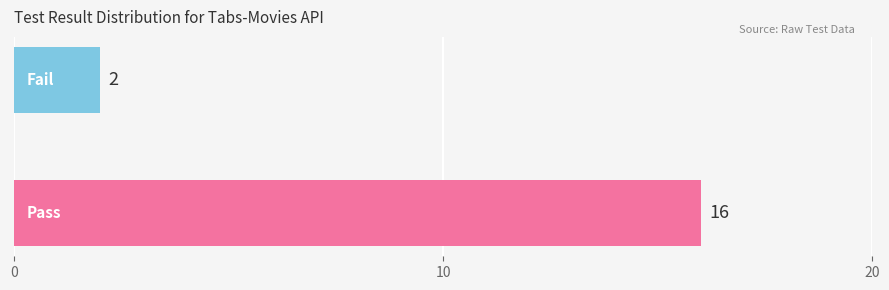

Reading bottom to top, list all the values displayed in this chart.

16	2